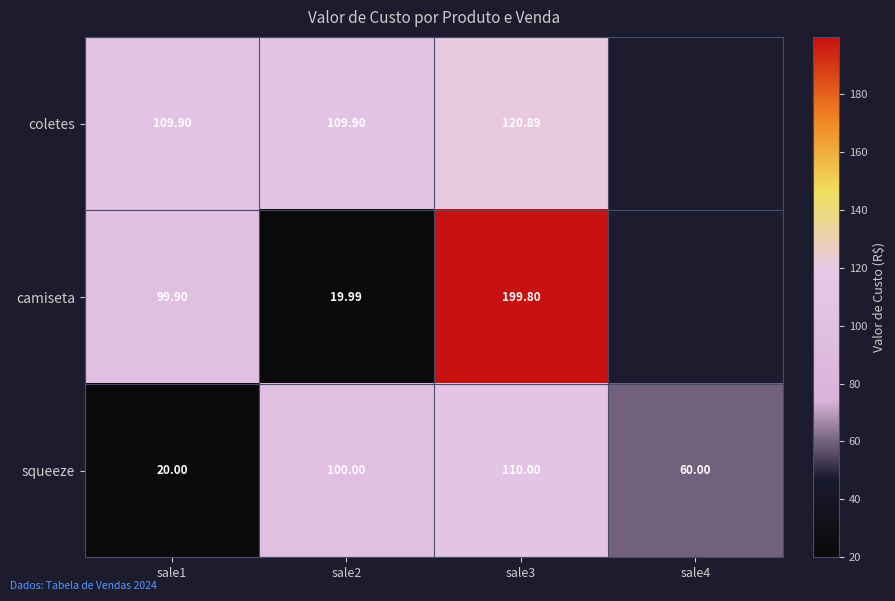

Is the value of coletes at sale1 greater than the value of squeeze at sale4?

Yes